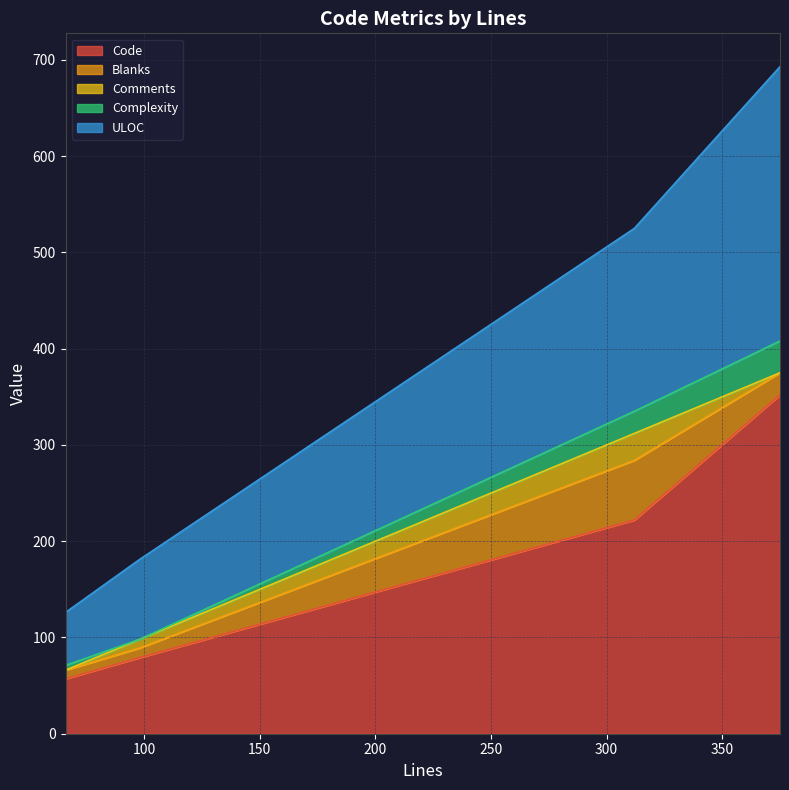

What is the difference between the second highest and minimum values in the Blanks series?

14